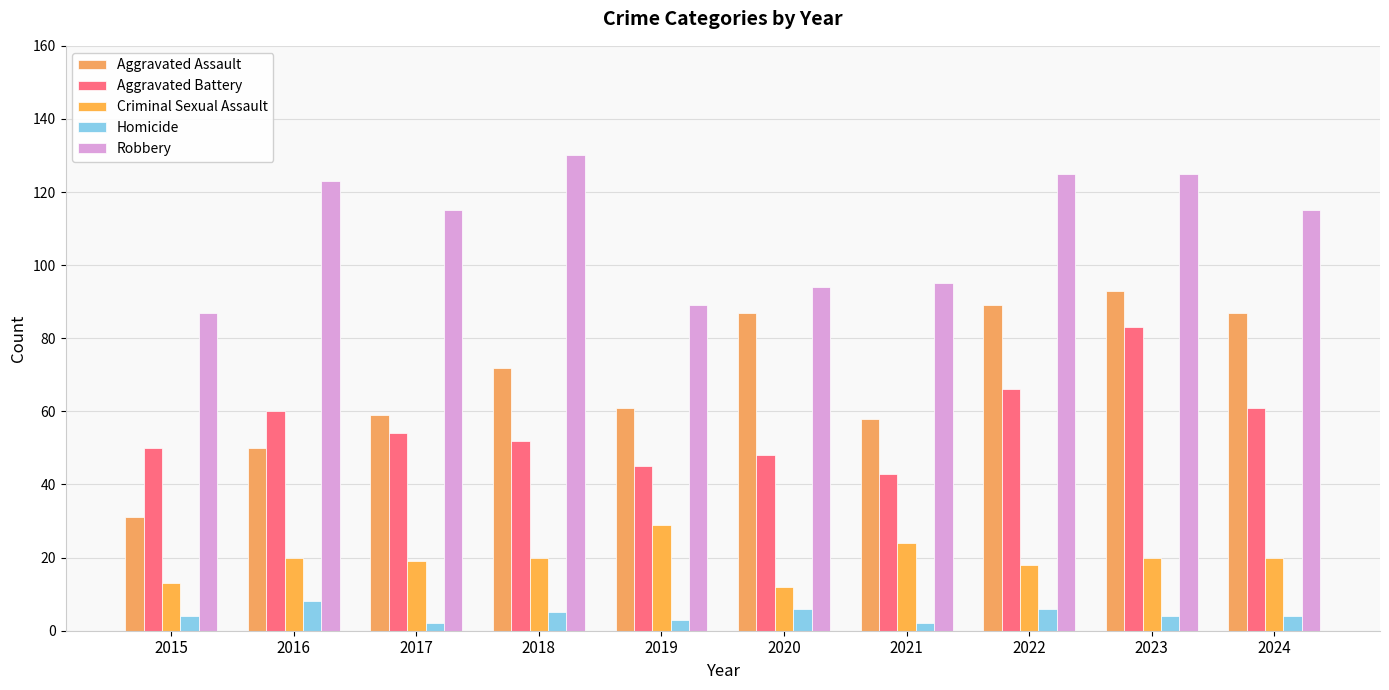

Read the Aggravated Assault value at 2023, to the nearest 5.

95